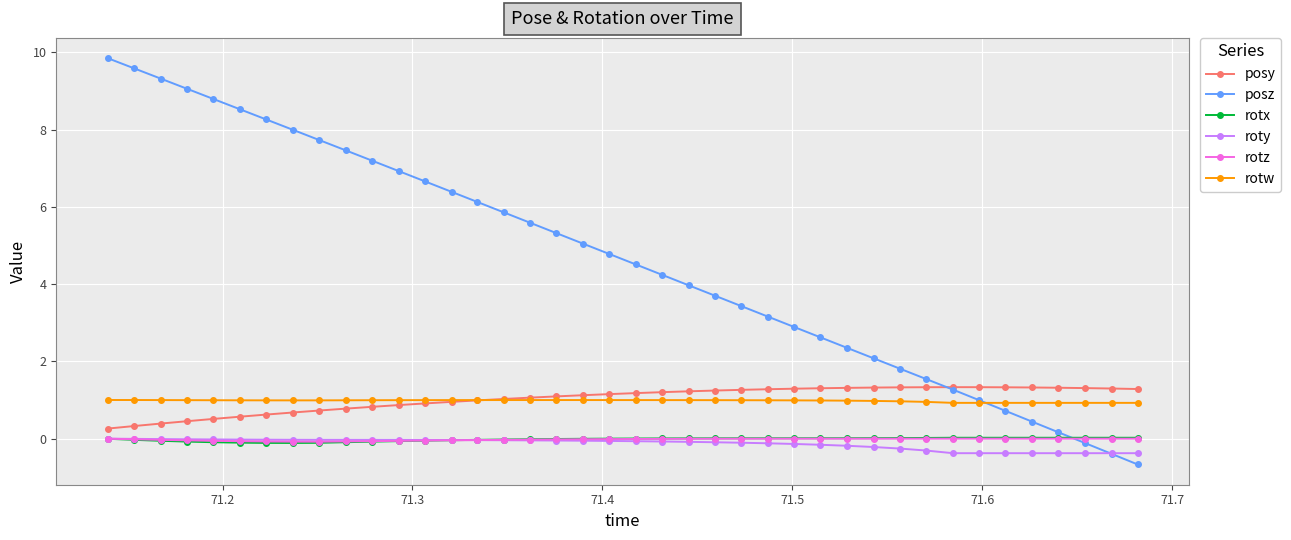

What is the value of the posz point at the 15th from the left?

6.1